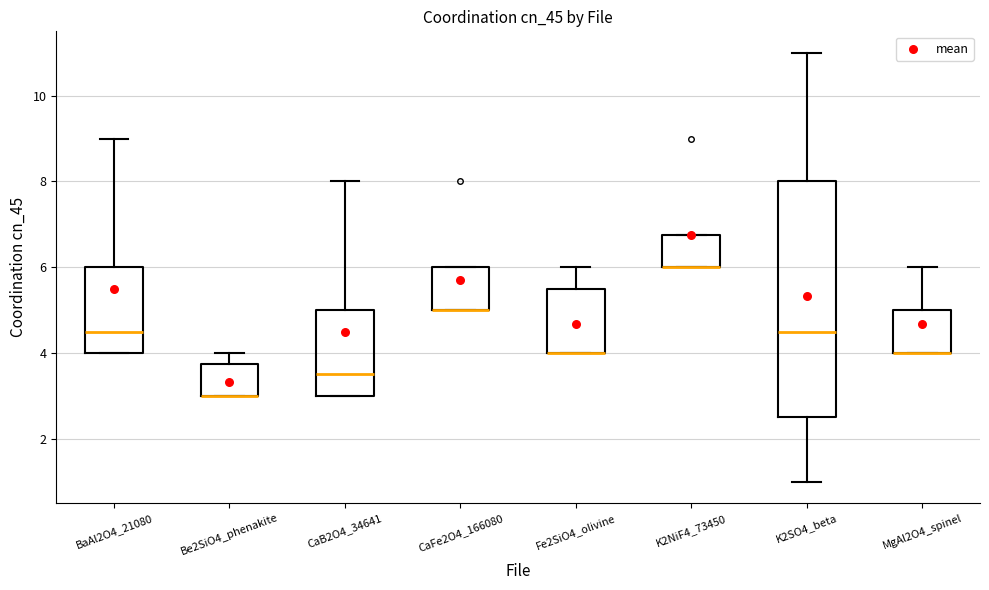

Reading left to right, transcribe this box plot: for each box, give where its median line is, the range the box spans, and where its two whiskers end, as read against the y-axis. The values are not printed on the chart, so give them approximately, as read against the axis.

BaAl2O4_21080: median 4.6, box 4.0 to 6.0, whiskers 4.0 to 9.0
Be2SiO4_phenakite: median 3.0 (drawn on the box's lower edge), box 3.0 to 3.8, whiskers 3.0 to 4.0
CaB2O4_34641: median 3.6, box 3.0 to 5.0, whiskers 3.0 to 8.0
CaFe2O4_166080: median 5.0 (drawn on the box's lower edge), box 5.0 to 6.0, whiskers 5.0 to 6.0
Fe2SiO4_olivine: median 4.0 (drawn on the box's lower edge), box 4.0 to 5.6, whiskers 4.0 to 6.0
K2NiF4_73450: median 6.0 (drawn on the box's lower edge), box 6.0 to 6.8, whiskers 6.0 to 6.8
K2SO4_beta: median 4.6, box 2.6 to 8.0, whiskers 1.0 to 11.0
MgAl2O4_spinel: median 4.0 (drawn on the box's lower edge), box 4.0 to 5.0, whiskers 4.0 to 6.0